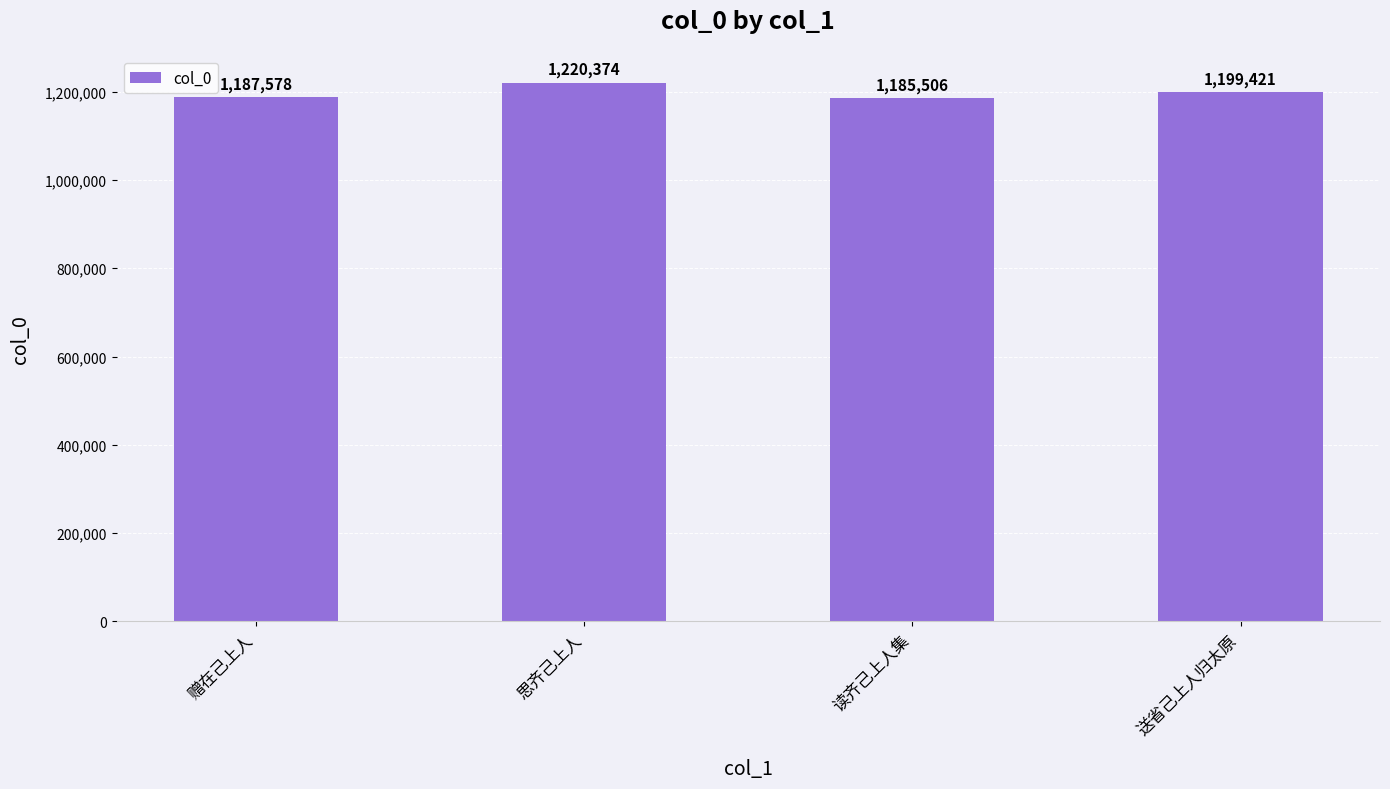

Reading right to left, extract all data points from this chart.

1199421	1185506	1220374	1187578